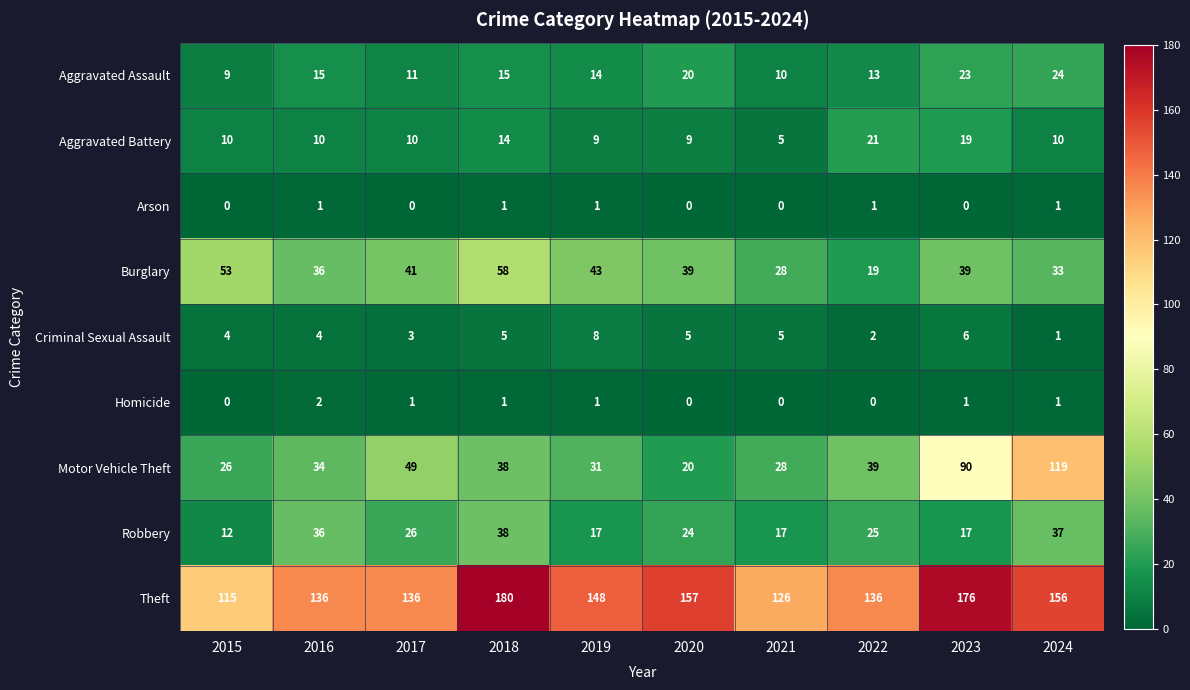

What is the difference between the maximum and second lowest values in the Theft series?

54